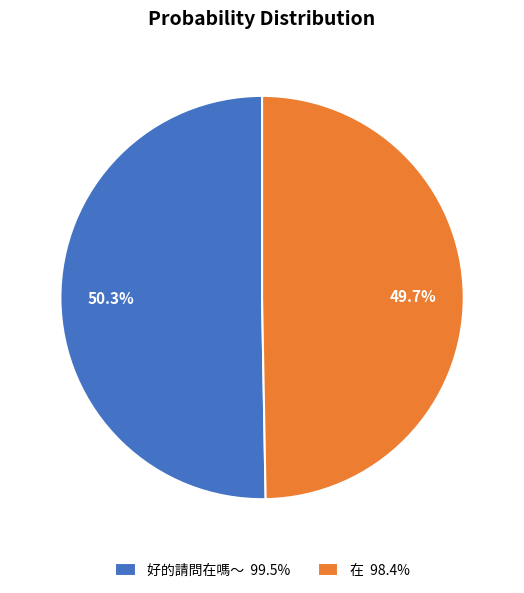

Which category has the smallest portion of the pie?

在